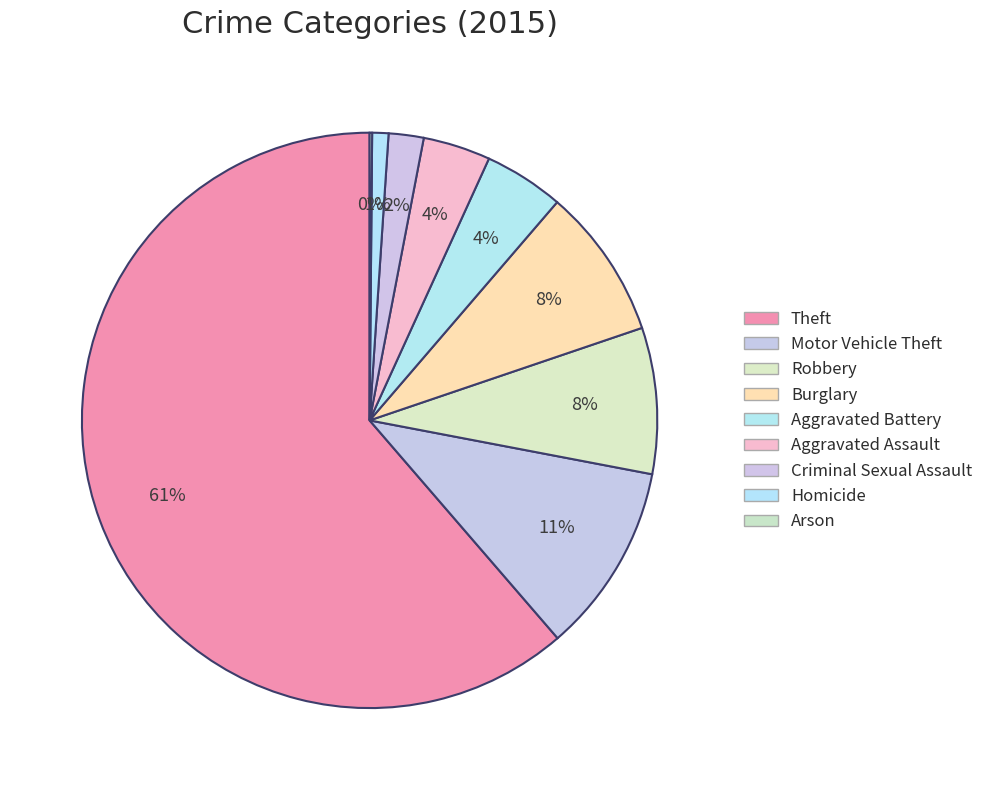

To the nearest percent, what percentage of the pie is Criminal Sexual Assault?

2%